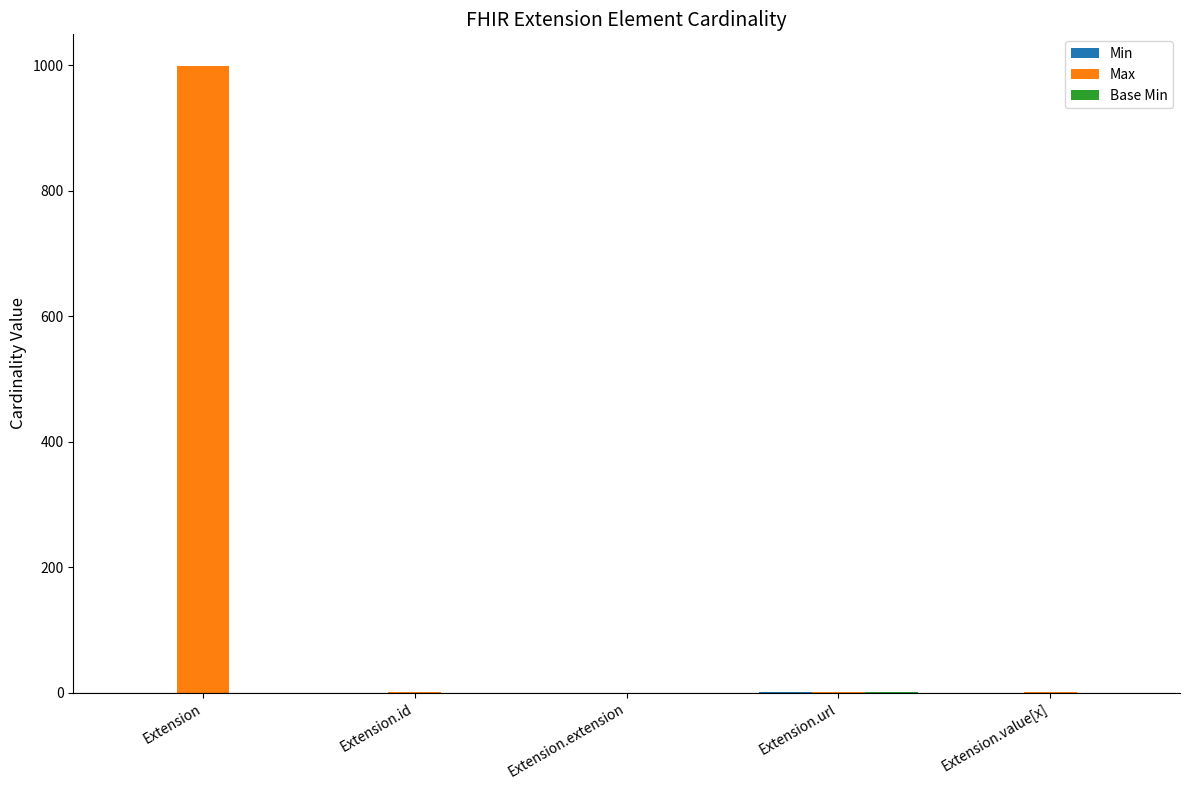

The value of Max at Extension.extension is 0. True or false?

True